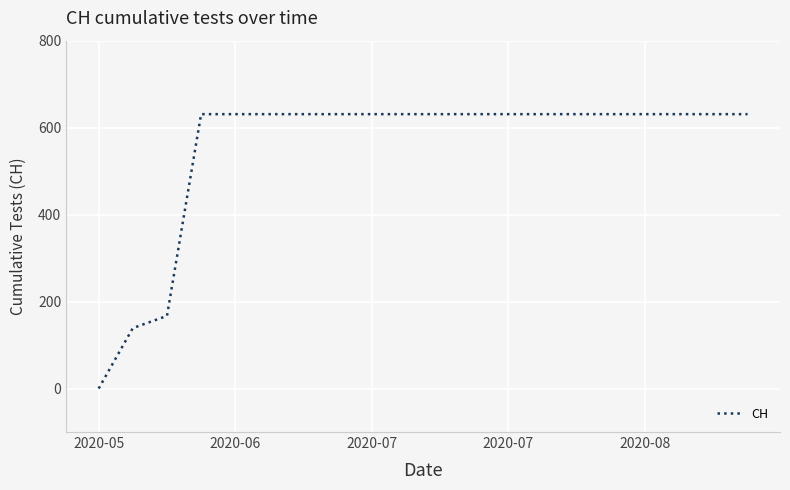

What is the maximum value shown in the chart?

631